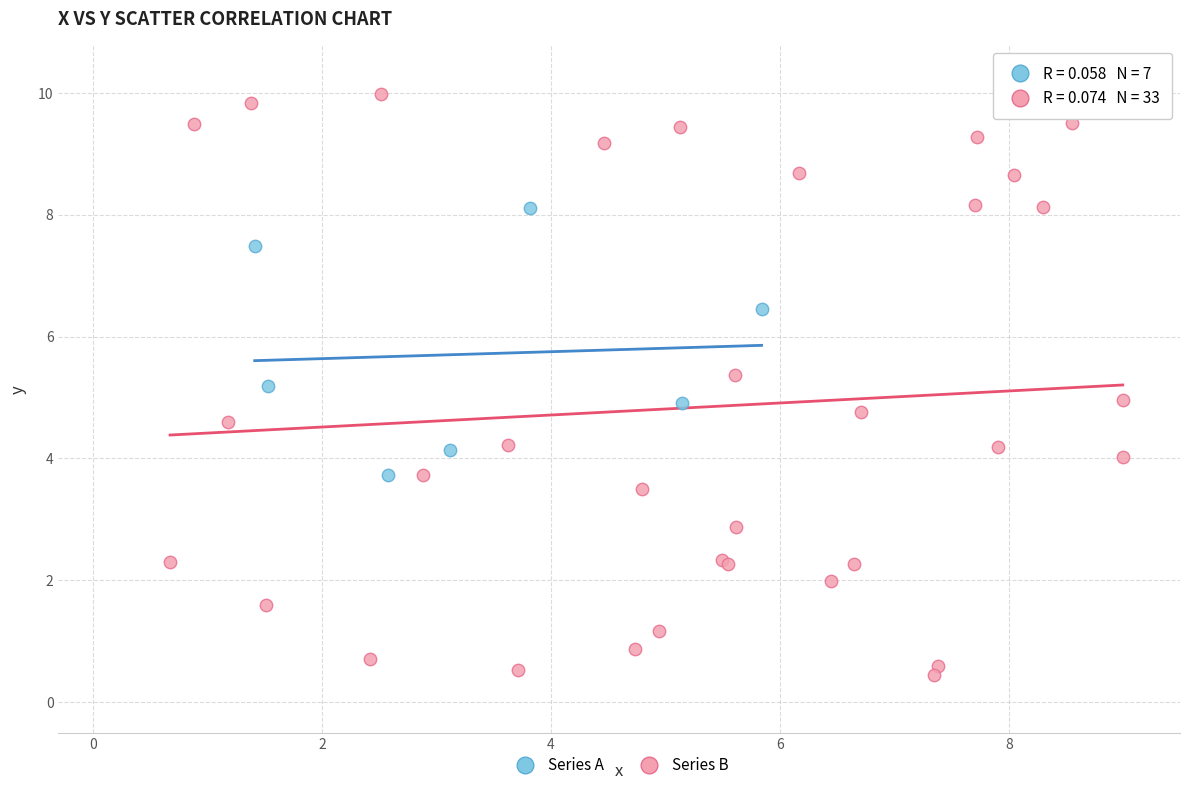

Which series has the widest spread of Y values?

Series B